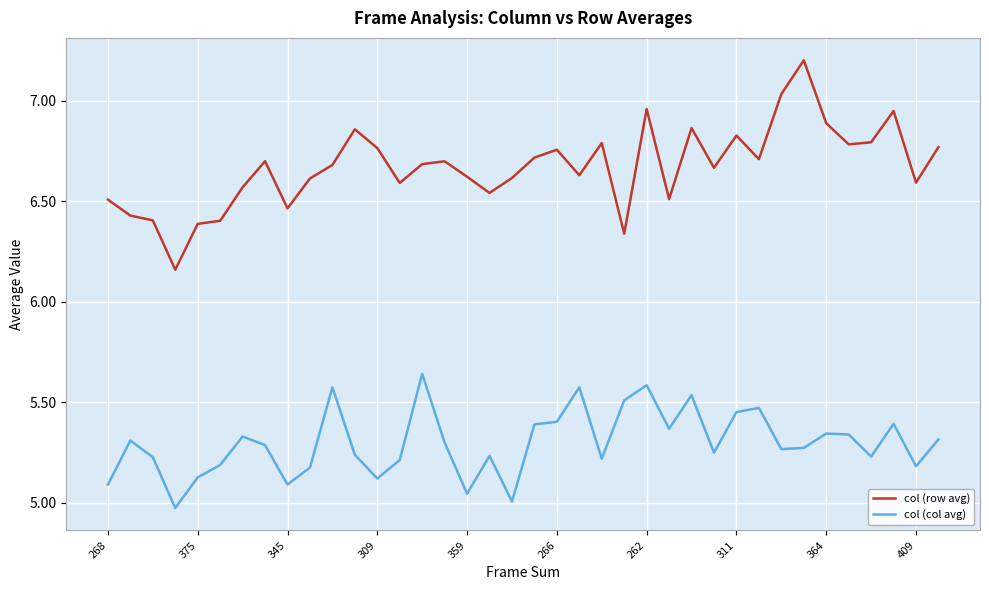

What is the maximum value for col (row avg)?

7.2